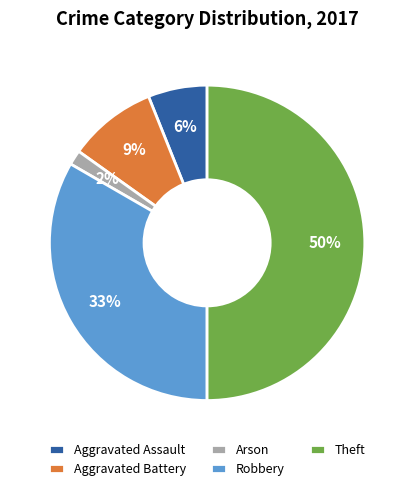

What percentage is the Robbery slice, to the nearest percent?

33%